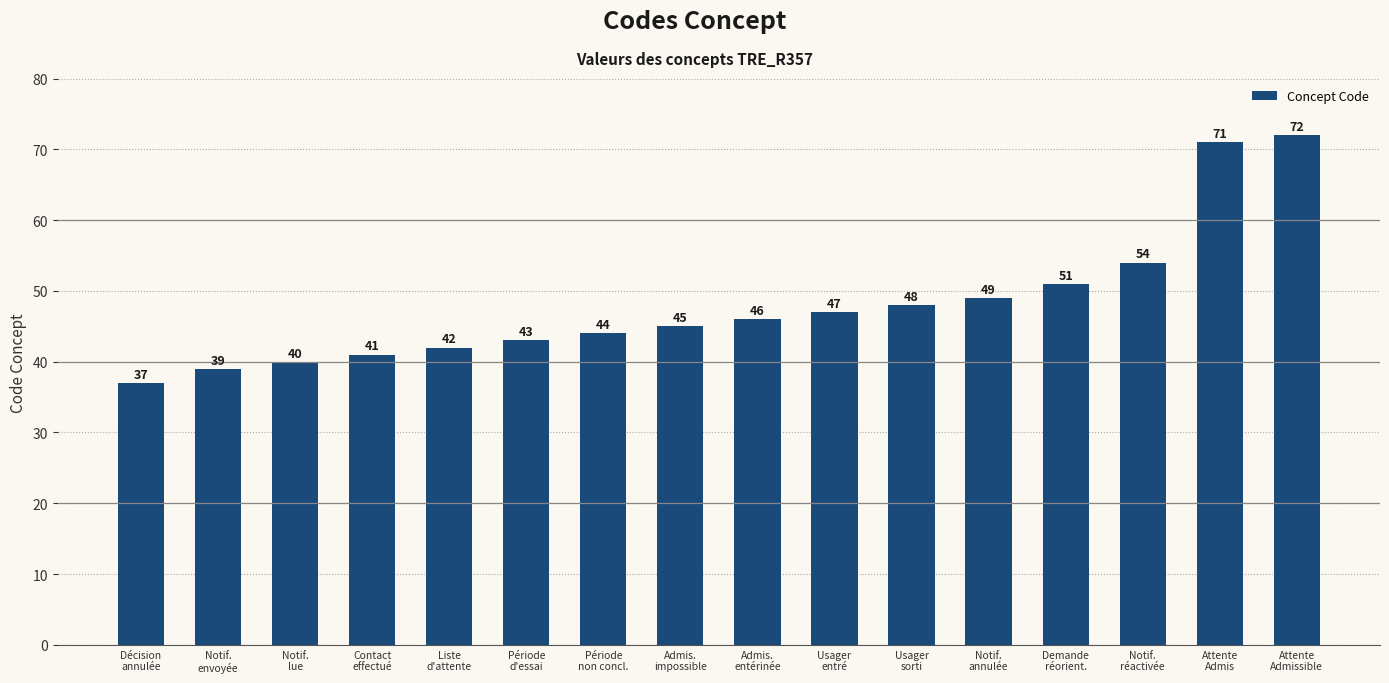

What is the sum of the values at Attente
Admissible and Décision
annulée?

109